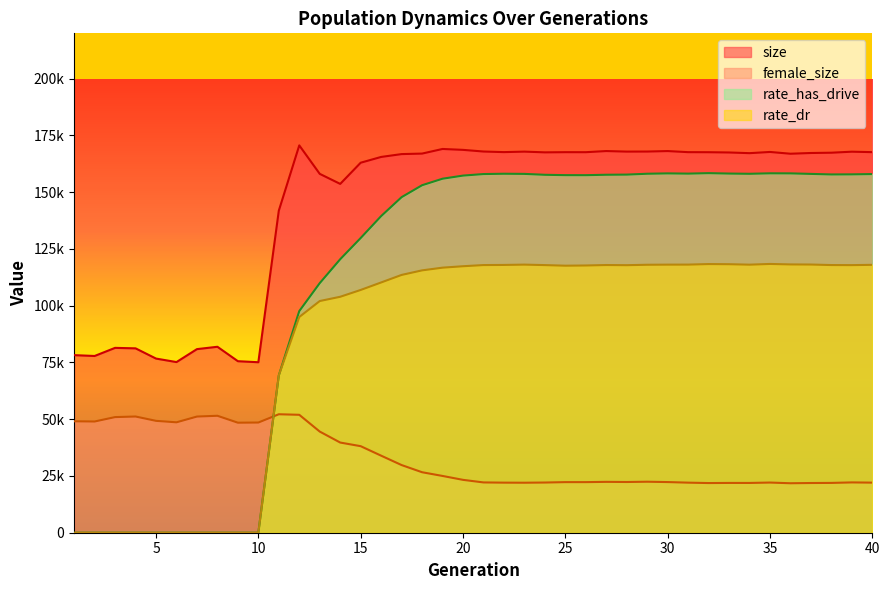

The rate_dr series shows 117883.6 at 39. True or false?

True